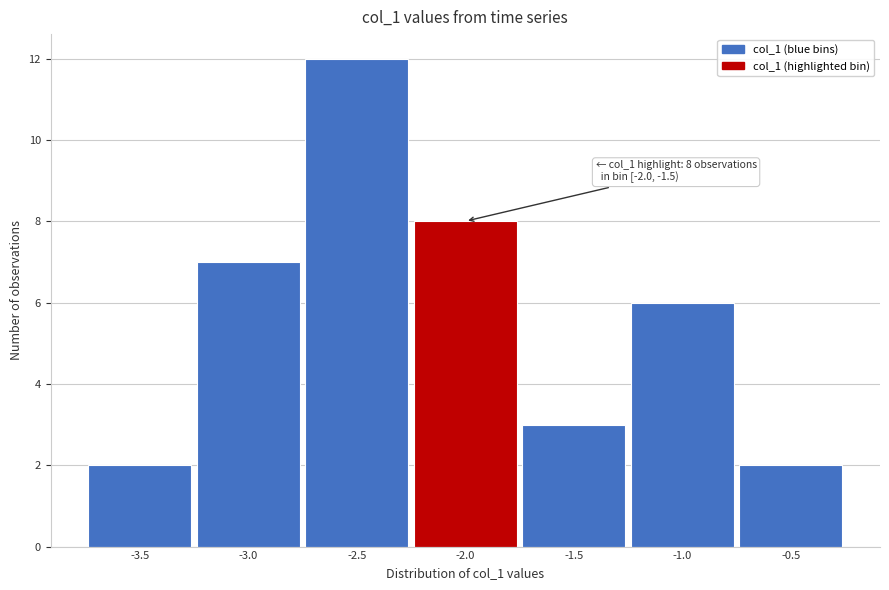

Reading left to right, what are all the values shown in this chart?

2	7	12	8	3	6	2